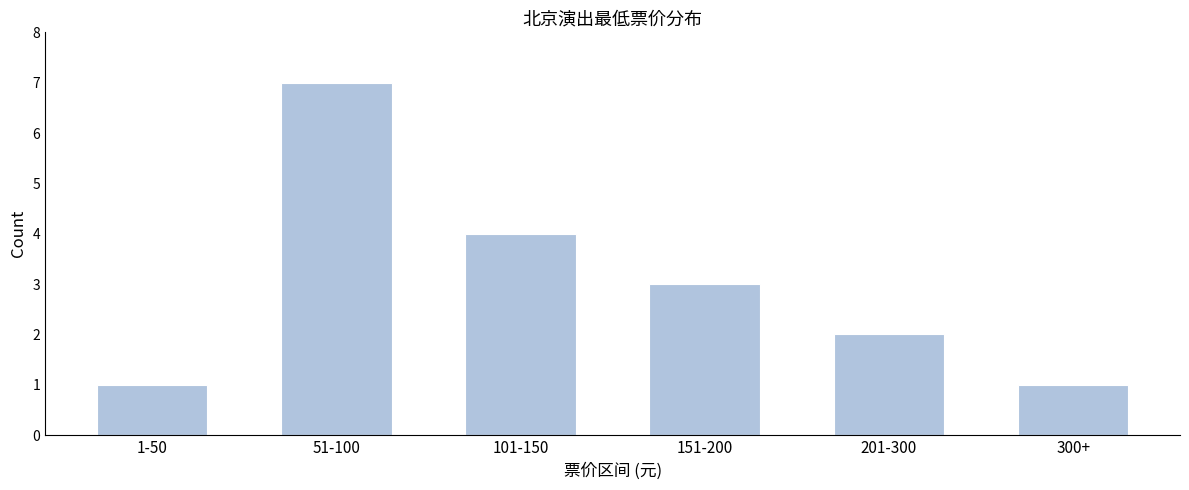

Reading left to right, transcribe all the data shown in this chart.

1	7	4	3	2	1